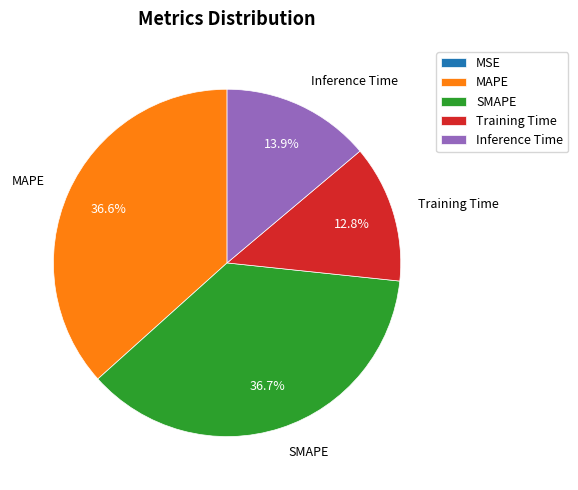

To the nearest percent, what portion does Training Time represent?

13%